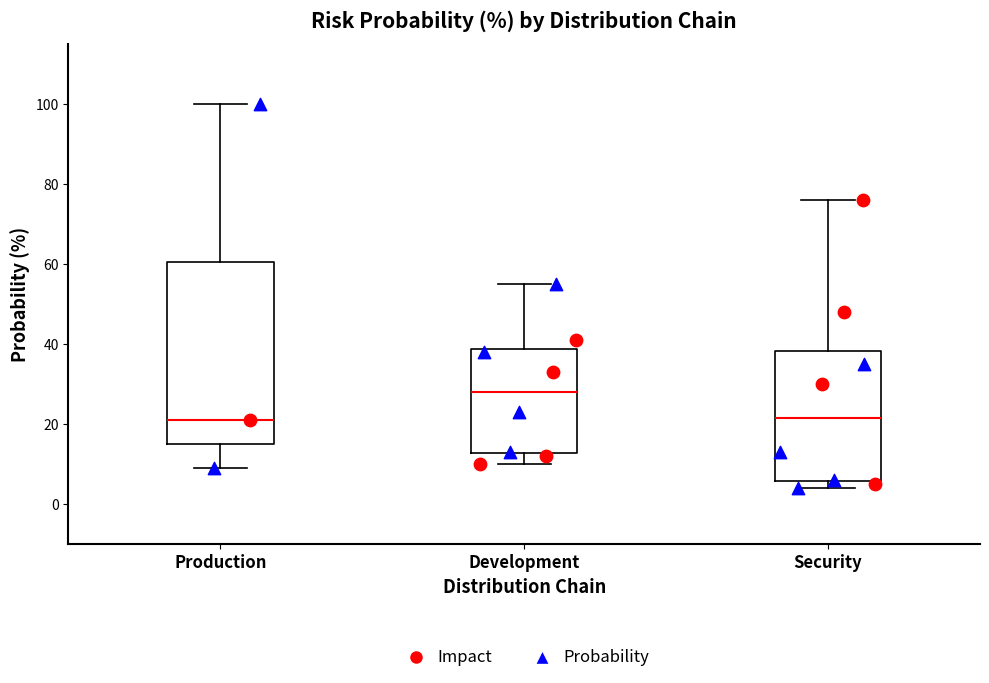

Reading left to right, read every box against the y-axis: the position of its median line, the range the box covers, and the ends of its whiskers. The values are not printed on the chart, so give them approximately, as read against the axis.

Production: median 22, box 16 to 60, whiskers 10 to 100
Development: median 28, box 12 to 38, whiskers 10 to 56
Security: median 22, box 6 to 38, whiskers 4 to 76